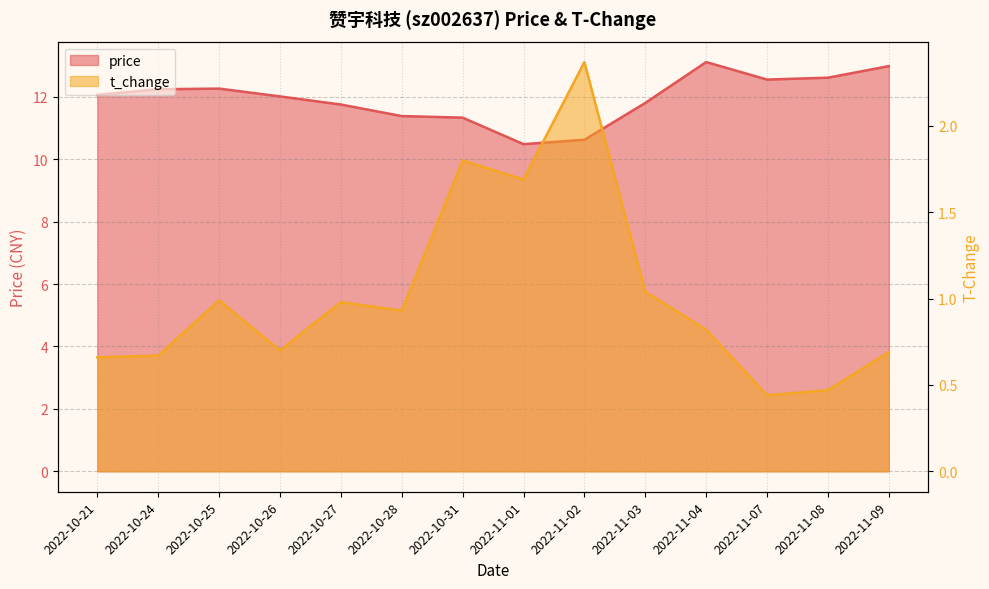

What is the label of the 8th point from the right?

2022-10-31